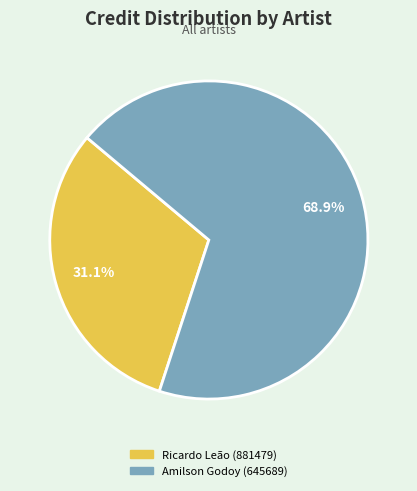

How many segments does this pie chart have?

2